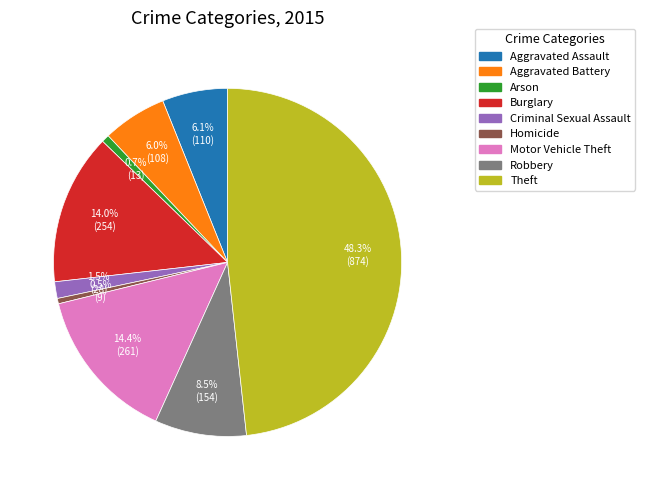

Is there any slice that represents more than half of the pie?

No